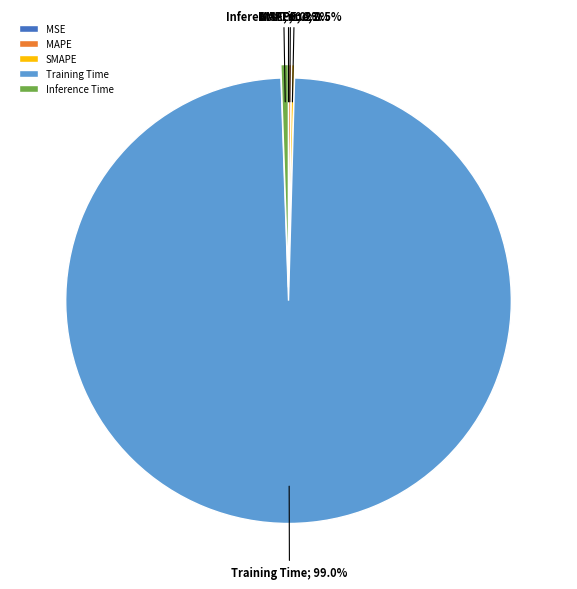

Which has a higher value, Training Time or Inference Time?

Training Time